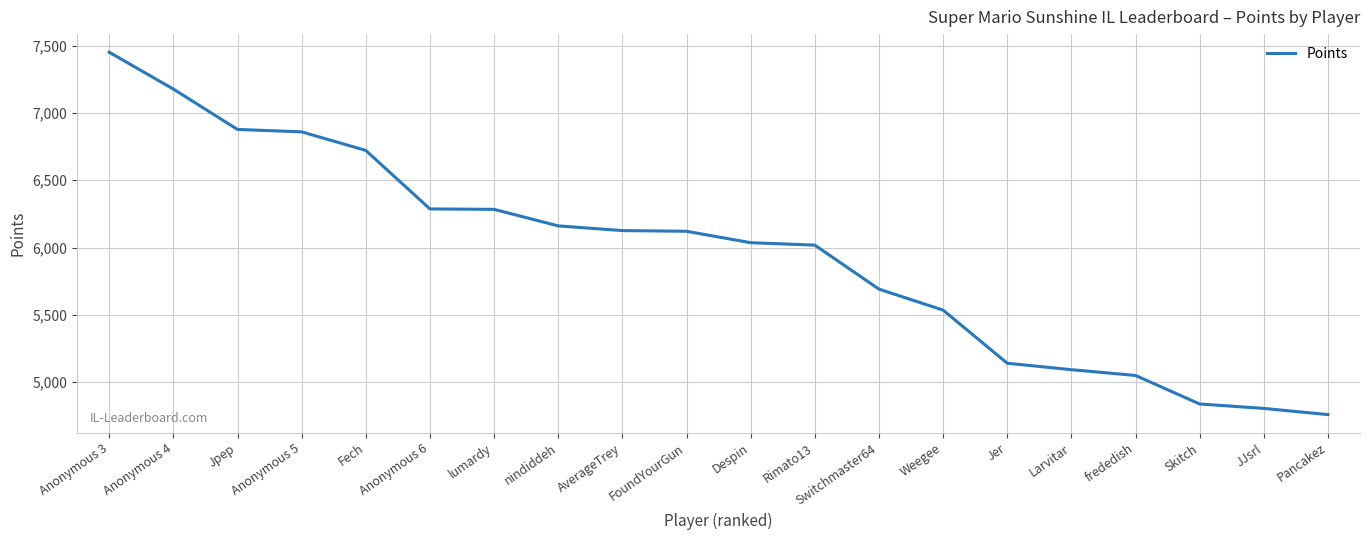

The value at Anonymous 4 is 7178. True or false?

True